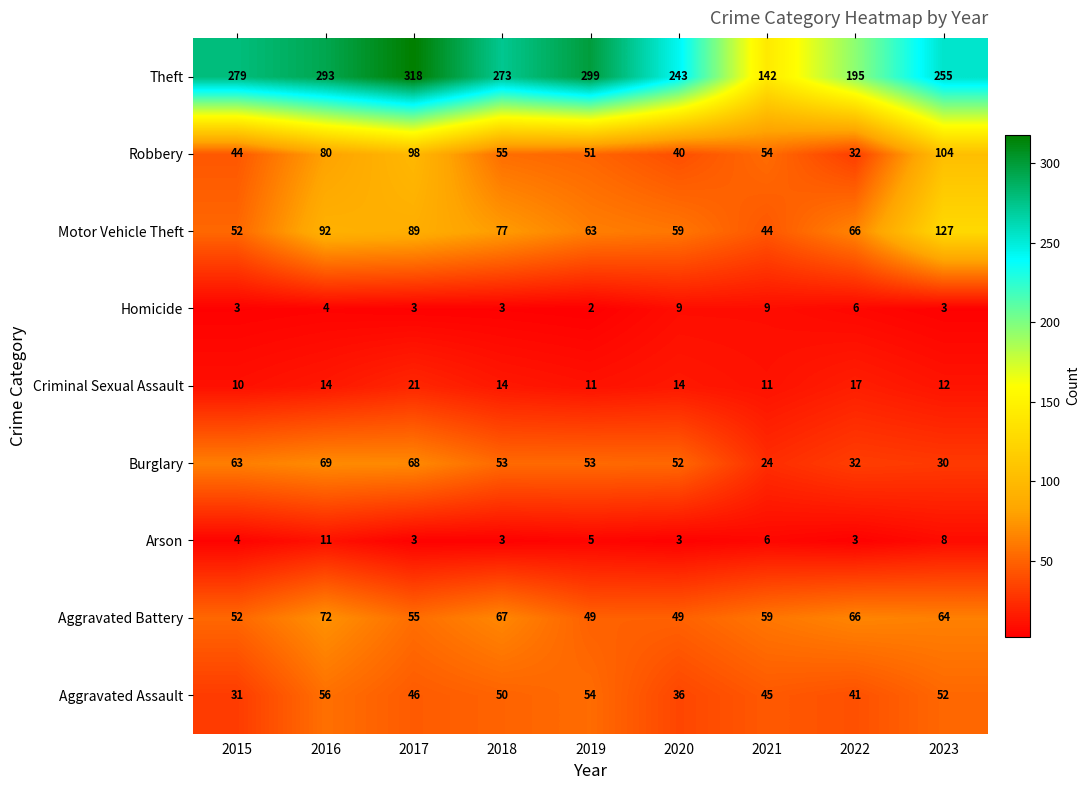

How many series are shown in this chart?

9